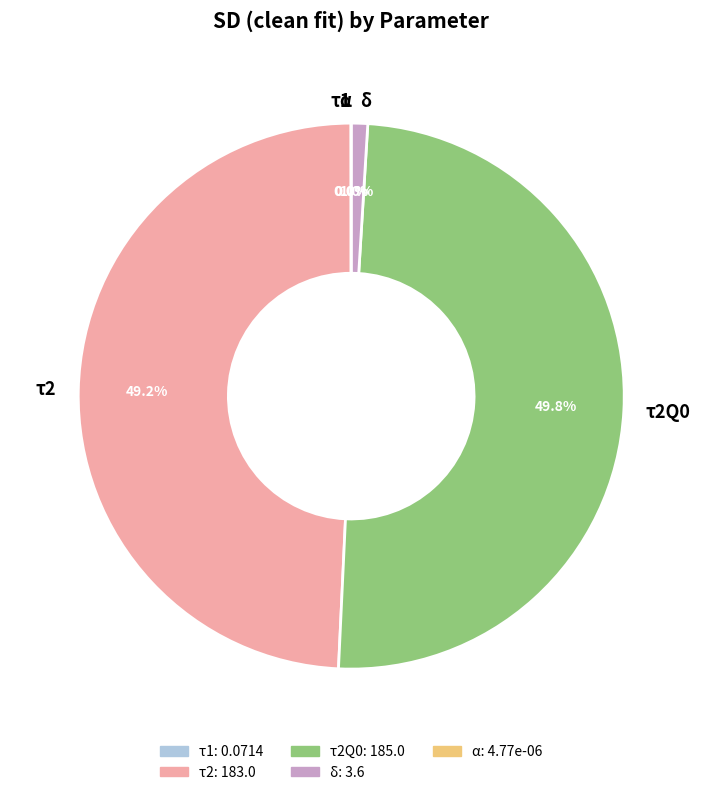

Does δ represent more than half of the total?

No